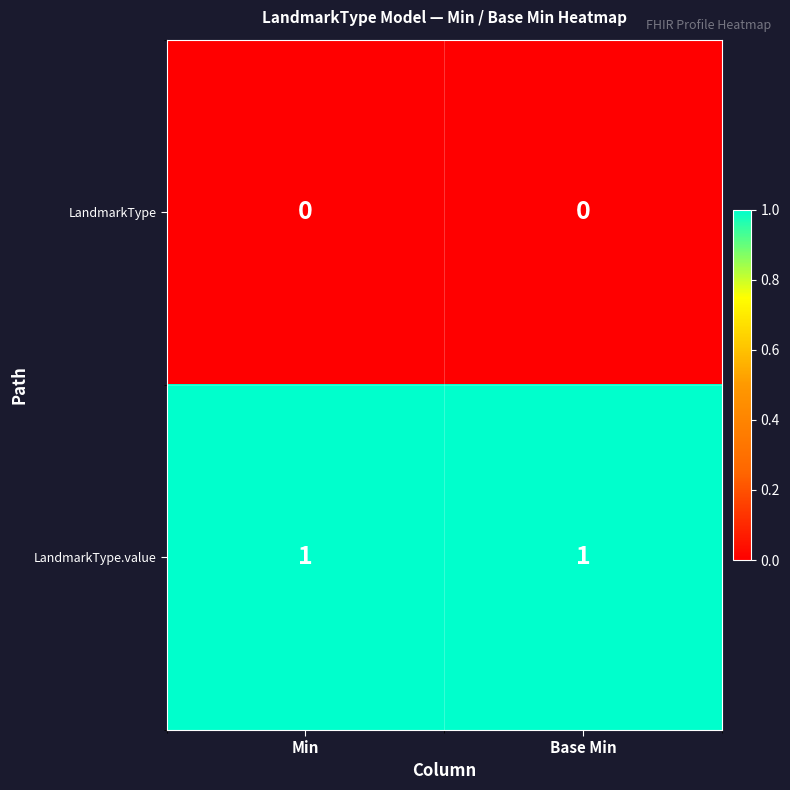

Is it true that LandmarkType equals 0 at Min?

True